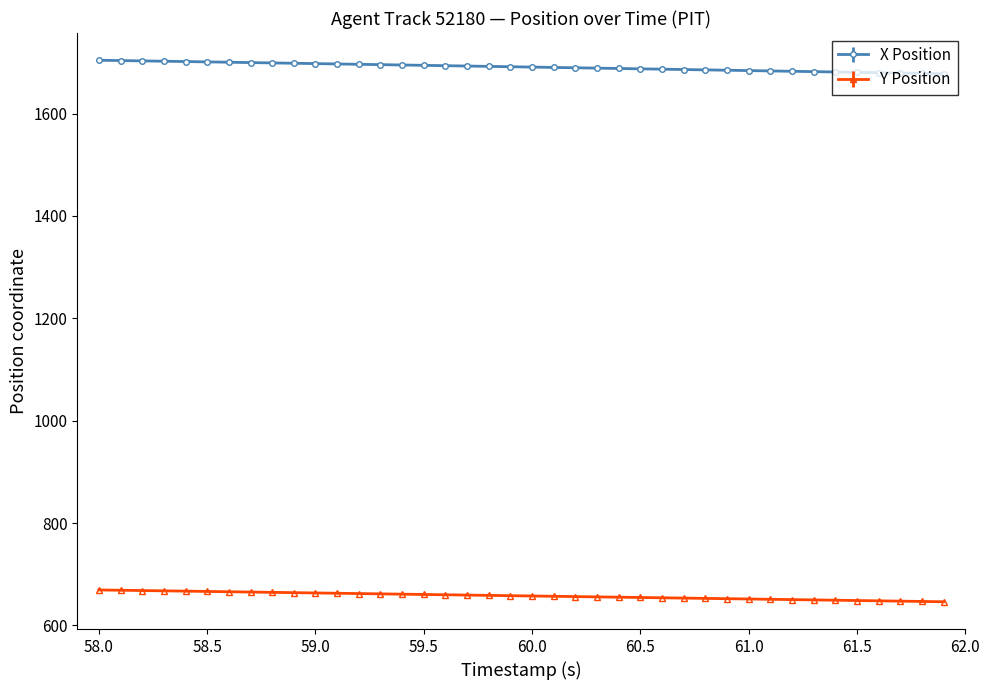

At which category does the chart reach its minimum across all series?

39